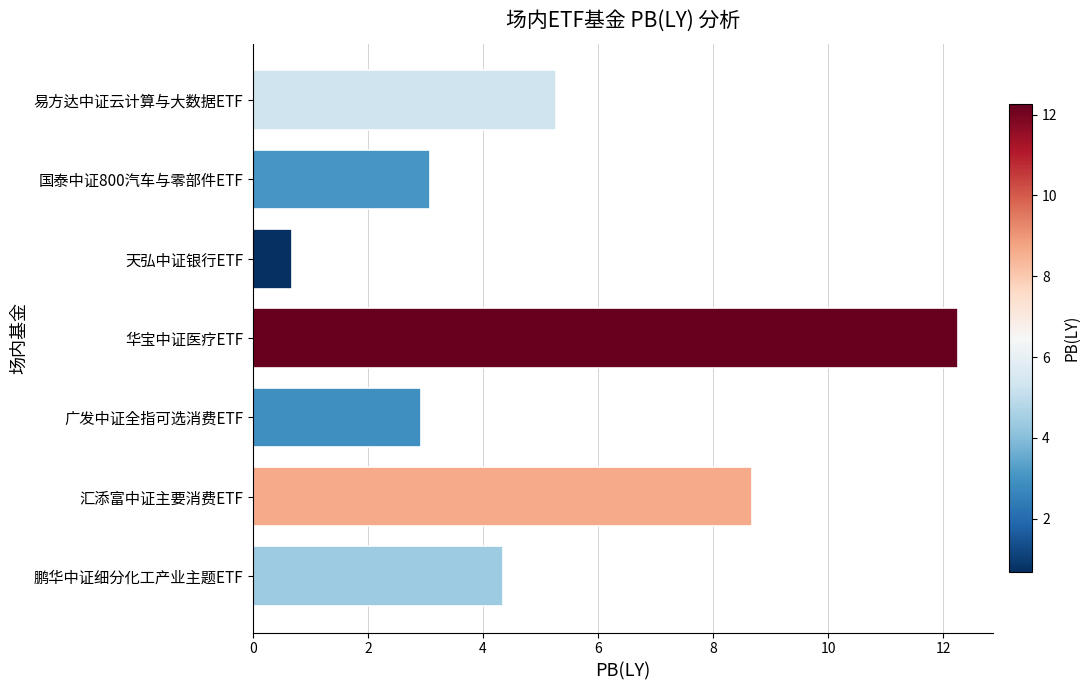

The value at 汇添富中证主要消费ETF is 12.6. True or false?

False